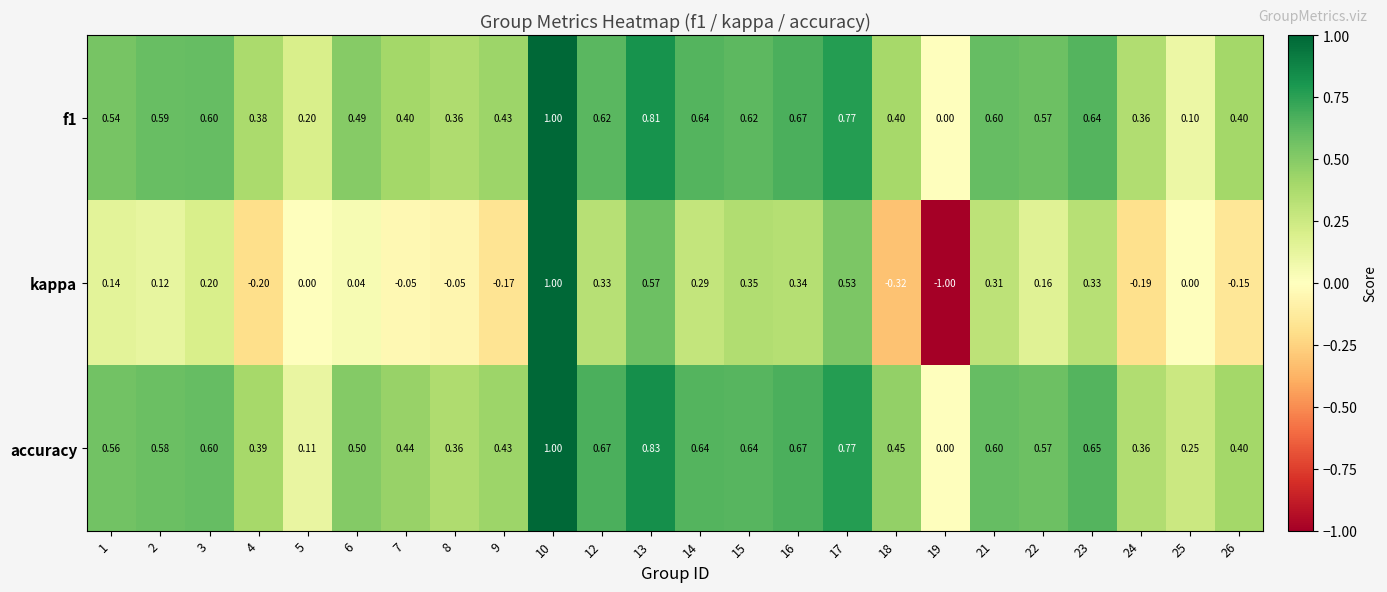

Which series has the largest range (max minus min)?

kappa